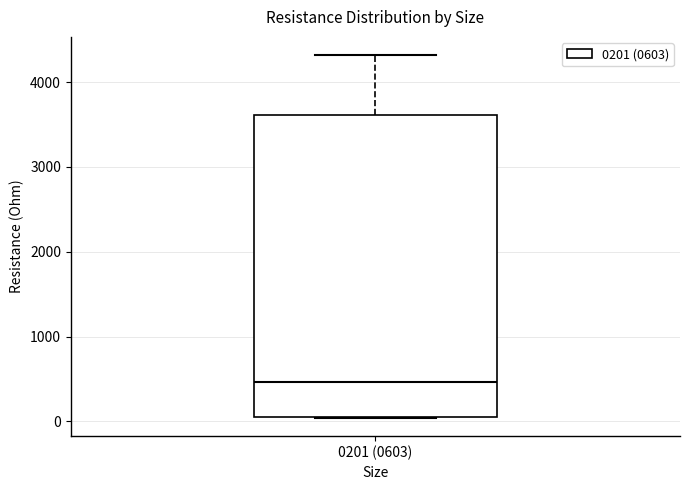

Transcribe this box plot: give where the median line is, the range the box spans, and where the two whiskers end, as read against the y-axis. The values are not printed on the chart, so give them approximately, as read against the axis.

median 500, box 0 to 3600, whiskers 0 to 4300